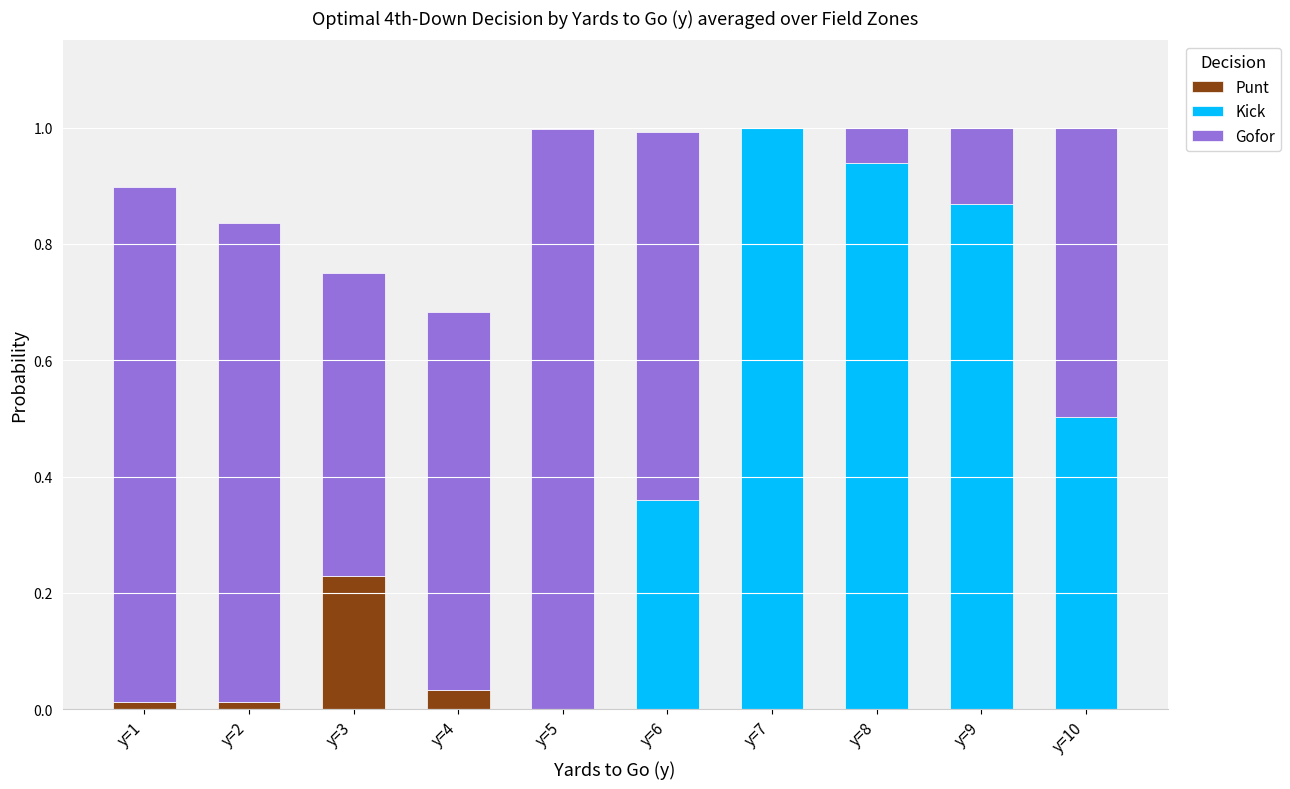

Which category has the highest value in the Punt series?

y=3